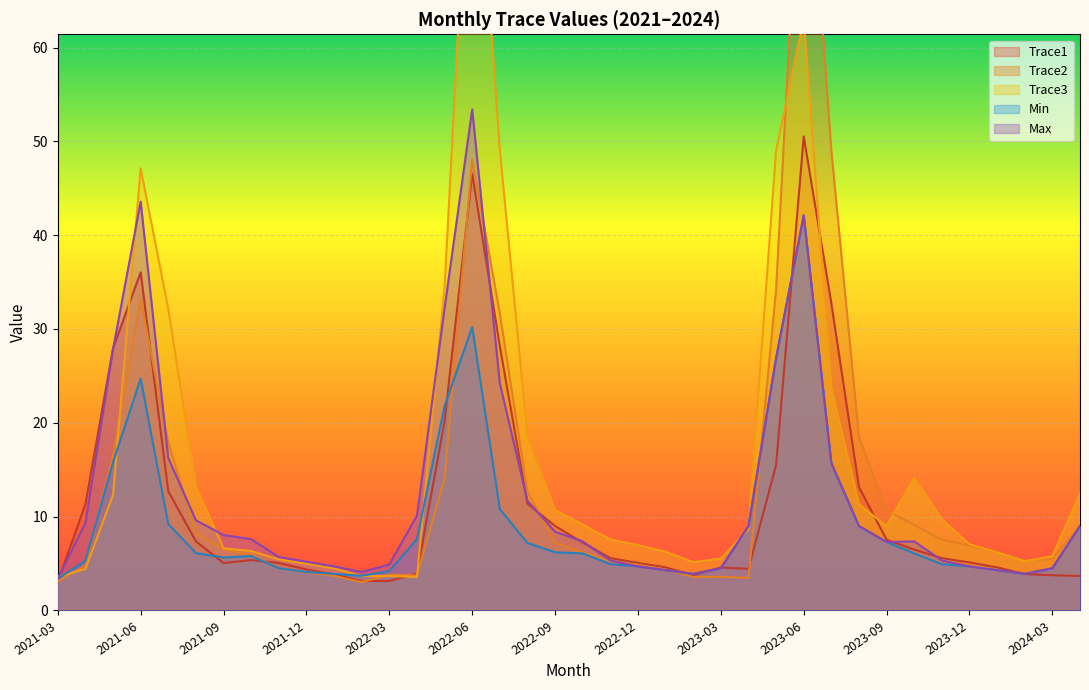

Reading left to right, transcribe all the data shown in this chart.

Trace1: 3.1	11.3	27.9	36.0	12.7	7.4	5.1	5.4	5.1	4.4	3.8	3.1	3.1	3.9	20.2	46.5	28.2	11.4	9.0	7.2	5.6	5.1	4.6	3.8	4.6	4.4	15.5	50.5	32.7	13.1	7.5	6.5	5.6	5.1	4.6	3.9	3.8	3.7
Trace2: 3.1	4.8	16.5	33.2	17.9	8.2	6.5	5.9	4.5	4.1	3.7	3.0	3.8	3.7	14.1	48.1	31.7	12.7	7.2	6.2	5.3	4.9	4.4	3.6	3.6	3.5	34.2	90.2	49.1	18.5	10.7	9.1	7.5	6.9	6.2	5.3	5.5	9.0
Trace3: 3.6	4.4	12.3	47.1	32.2	13.2	6.6	6.3	5.4	5.0	4.5	3.7	3.7	3.6	34.4	90.4	49.1	18.5	10.7	9.2	7.6	7.0	6.3	5.2	5.5	8.7	49.0	63.0	23.7	11.3	9.0	14.1	9.7	7.0	6.2	5.2	5.8	12.5
Min: 3.4	5.3	15.8	24.7	9.2	6.1	5.6	5.8	4.5	4.1	3.9	3.7	4.2	7.6	21.8	30.2	10.8	7.2	6.2	6.1	4.9	4.7	4.3	3.9	4.5	9.0	26.9	42.1	15.7	9.0	7.3	6.1	4.9	4.7	4.3	3.9	4.5	9.0
Max: 3.4	9.3	27.9	43.6	16.2	9.6	8.0	7.6	5.7	5.2	4.7	4.1	4.9	10.1	32.2	53.4	24.2	11.7	8.4	7.4	5.3	4.7	4.3	3.9	4.5	9.0	26.9	42.1	15.7	9.0	7.3	7.4	5.3	4.7	4.3	3.9	4.5	9.0